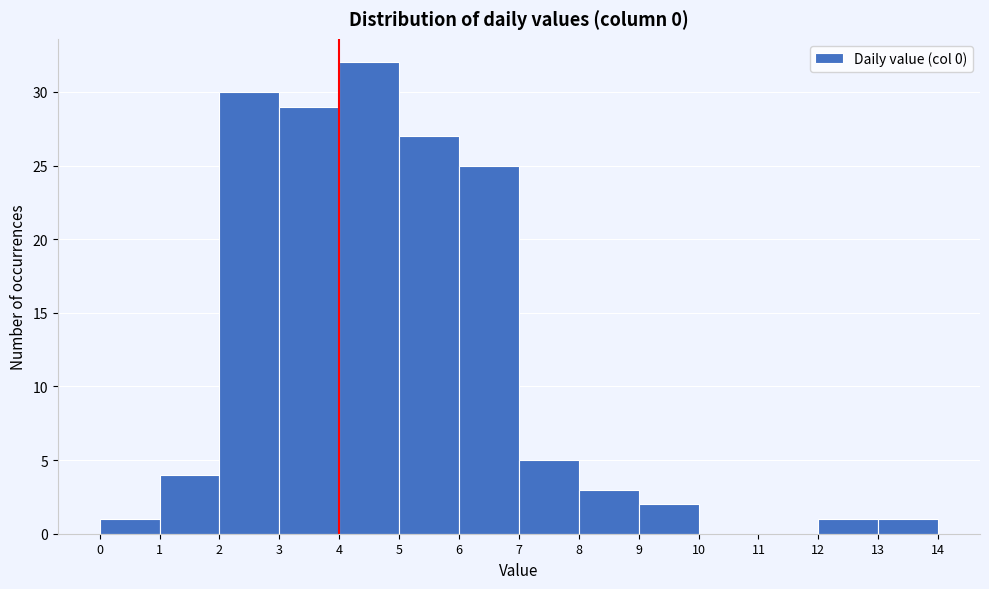

Reading left to right, transcribe this chart: for each bar, give the range it covers on the x-axis and its height. The values are not printed on the chart, so give them approximately, as read against the axis.

0 to 1: 1
1 to 2: 4
2 to 3: 30
3 to 4: 29
4 to 5: 32
5 to 6: 27
6 to 7: 25
7 to 8: 5
8 to 9: 3
9 to 10: 2
10 to 11: 0
11 to 12: 0
12 to 13: 1
13 to 14: 1